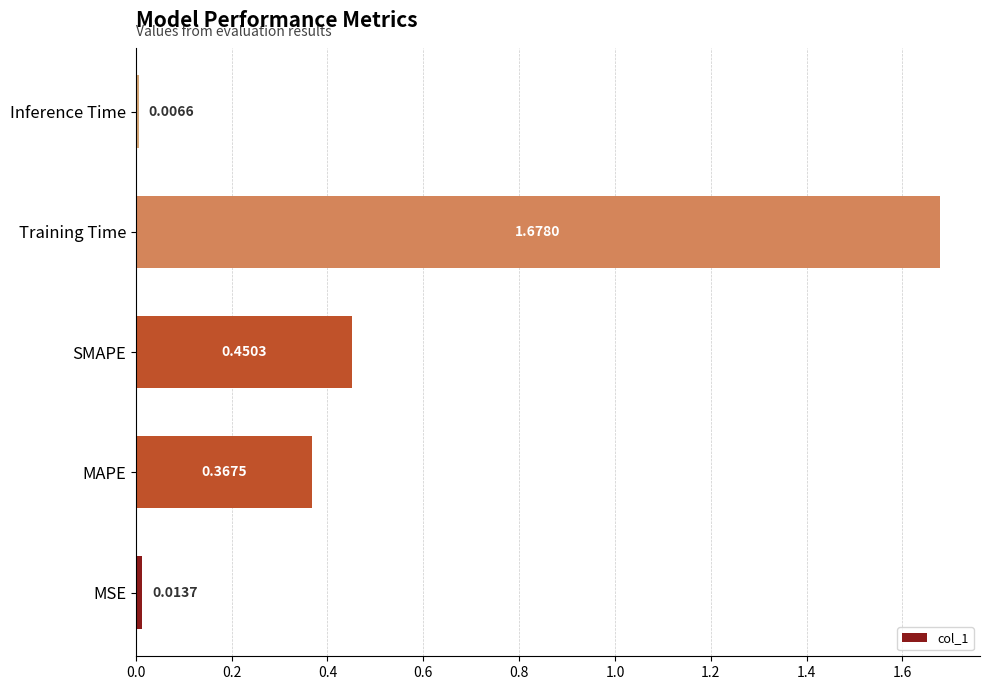

At which category does the chart reach its peak across all series?

Training Time